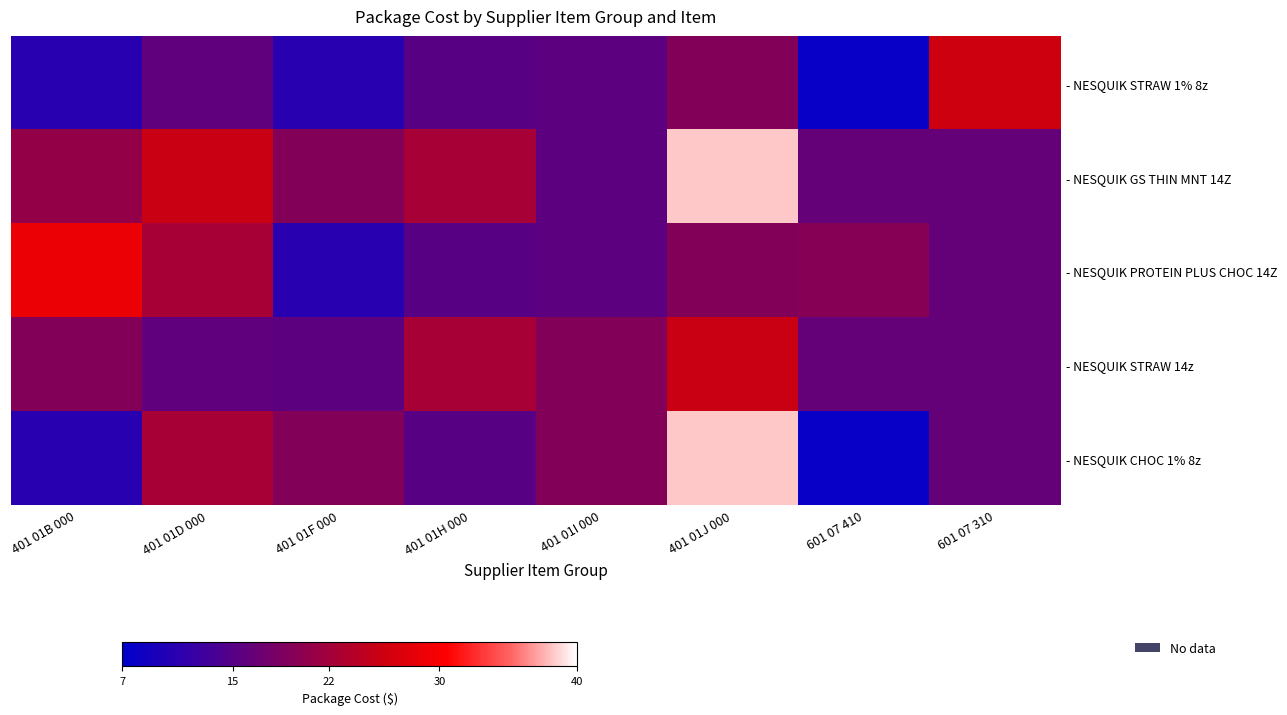

How many categories are shown in the chart?

8